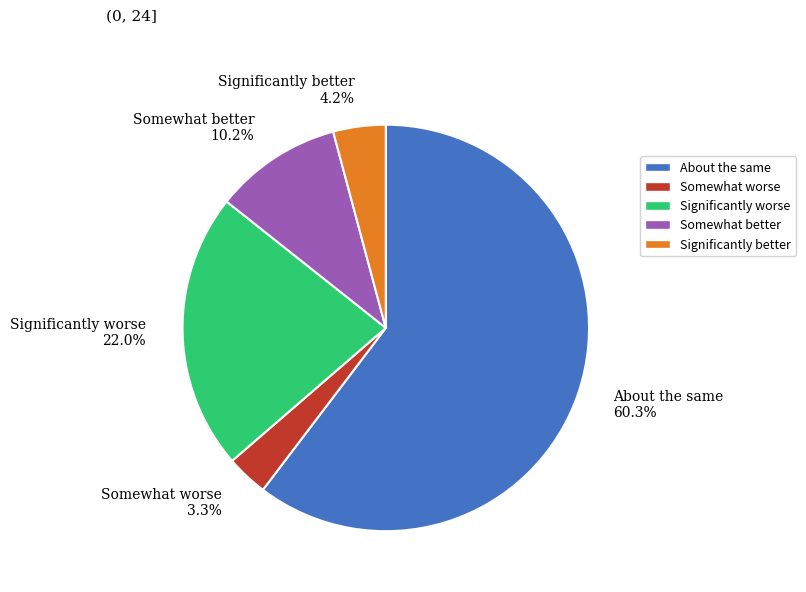

To the nearest percent, what is the average slice percentage?

20%